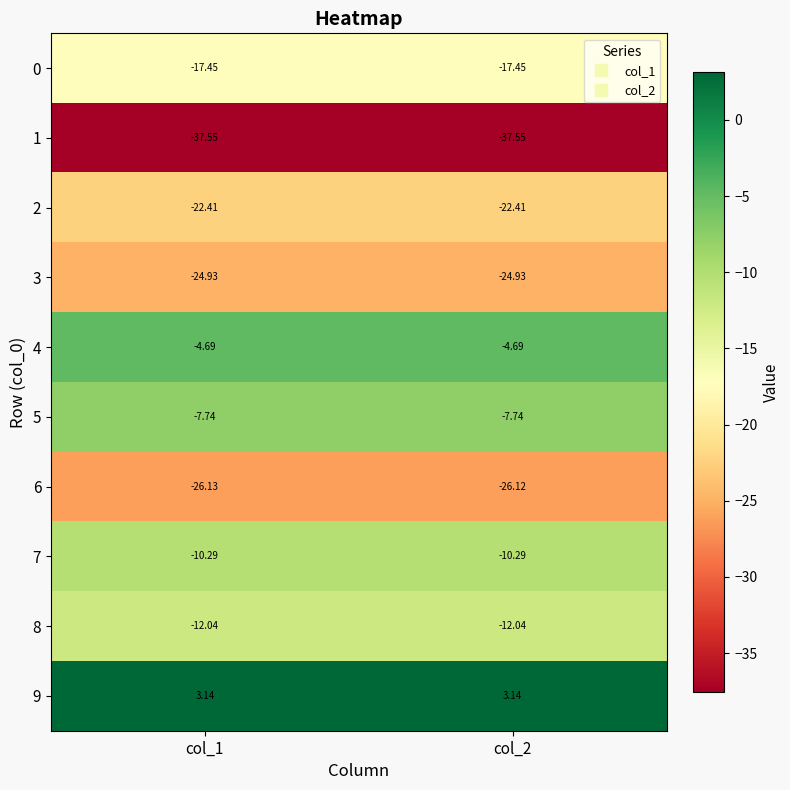

Count the number of categories in the chart.

2